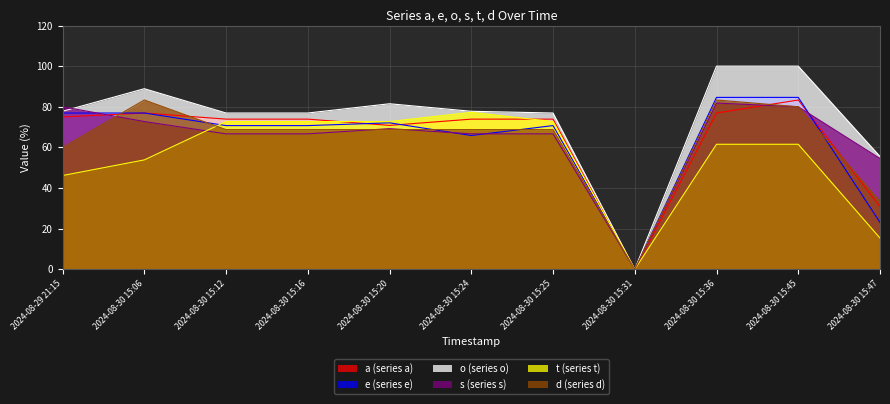

Between 2024-08-30 15:12 and 2024-08-30 15:45, which is larger?

2024-08-30 15:45